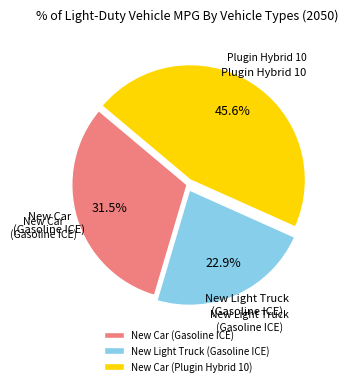

How many segments does this pie chart have?

3